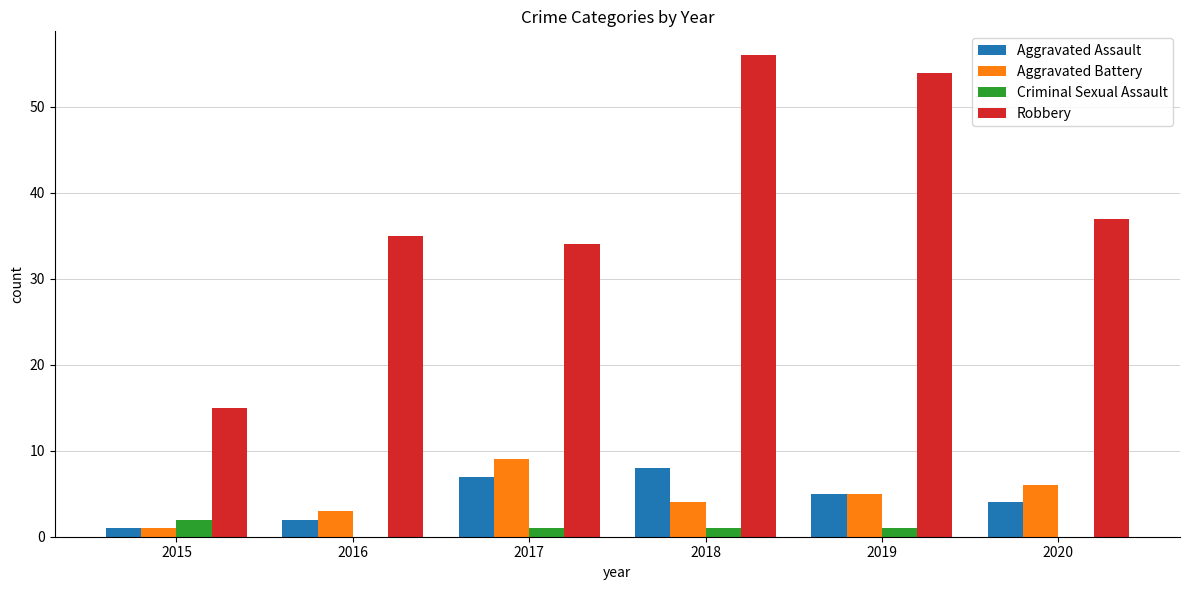

True or false: Criminal Sexual Assault has a value of 1 at 2017.

True